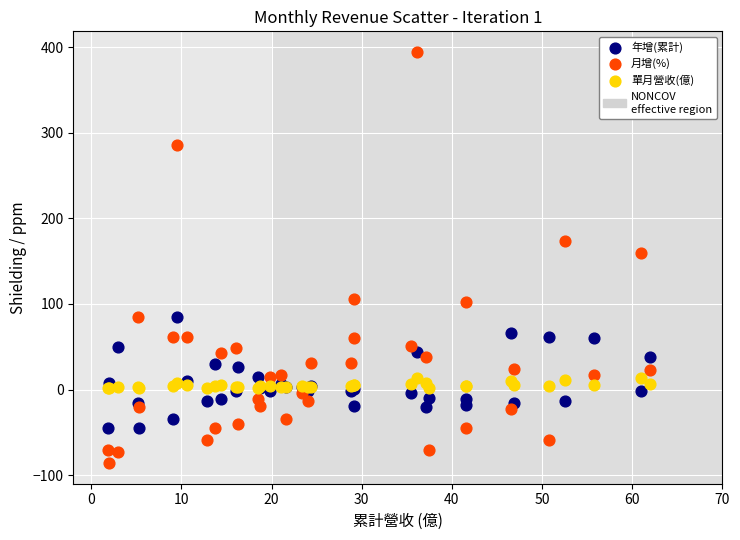

Which series contains the lowest Y value?

月增(%)